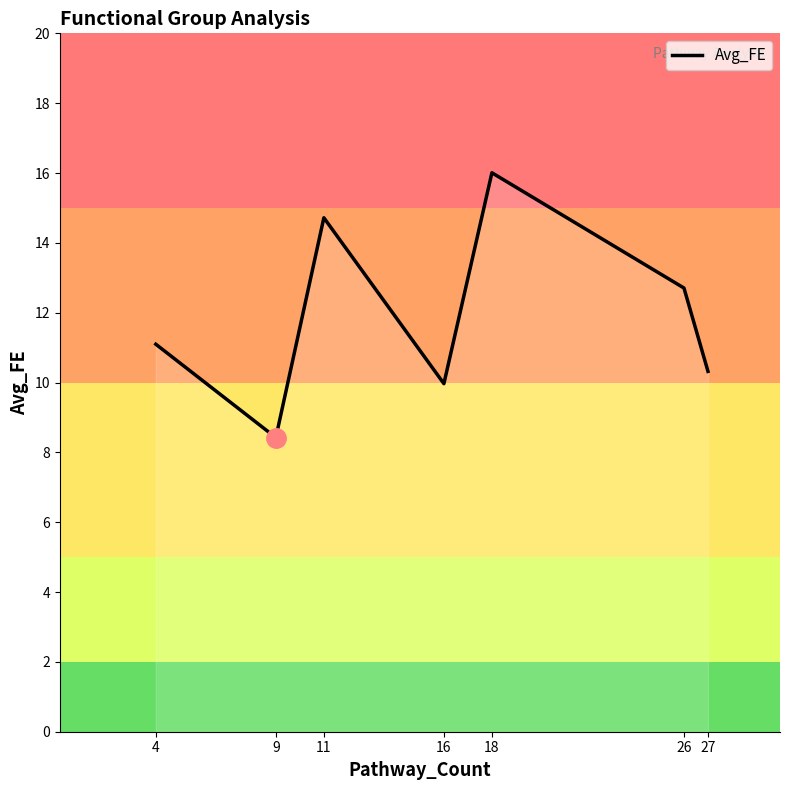

What is the change in value from 4 to 18?

+4.9